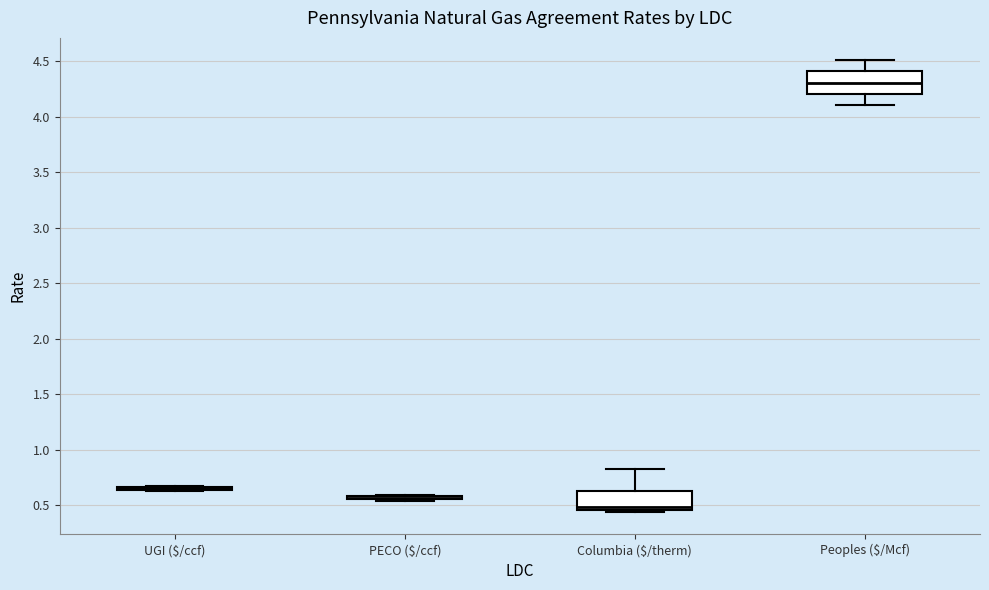

Reading left to right, read every box against the y-axis: the position of its median line, the range the box covers, and the ends of its whiskers. The values are not printed on the chart, so give them approximately, as read against the axis.

UGI ($/ccf): box collapsed to a line at 0.65, whiskers 0.65 to 0.65
PECO ($/ccf): box collapsed to a line at 0.55, whiskers 0.55 to 0.60
Columbia ($/therm): median 0.50, box 0.45 to 0.65, whiskers 0.45 (just below the box's lower edge) to 0.85
Peoples ($/Mcf): median 4.30, box 4.20 to 4.40, whiskers 4.10 to 4.50